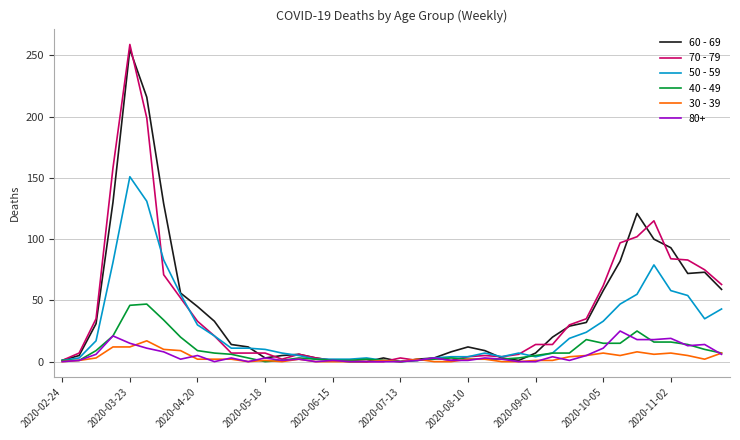

Which series has the largest range (max minus min)?

70 - 79